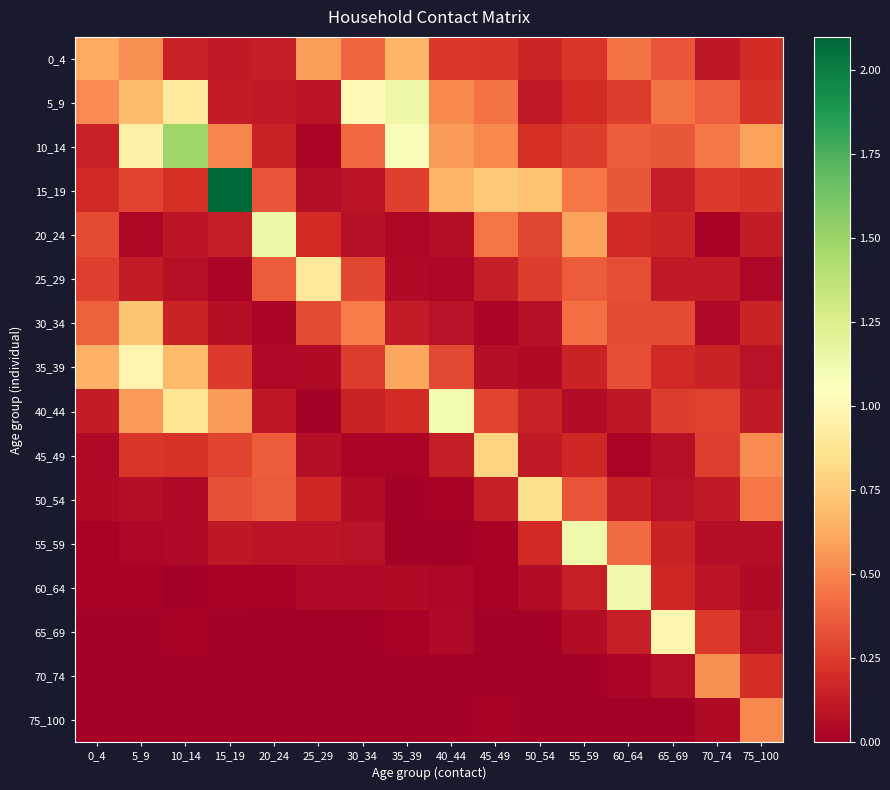

How many data points does each series have?

16